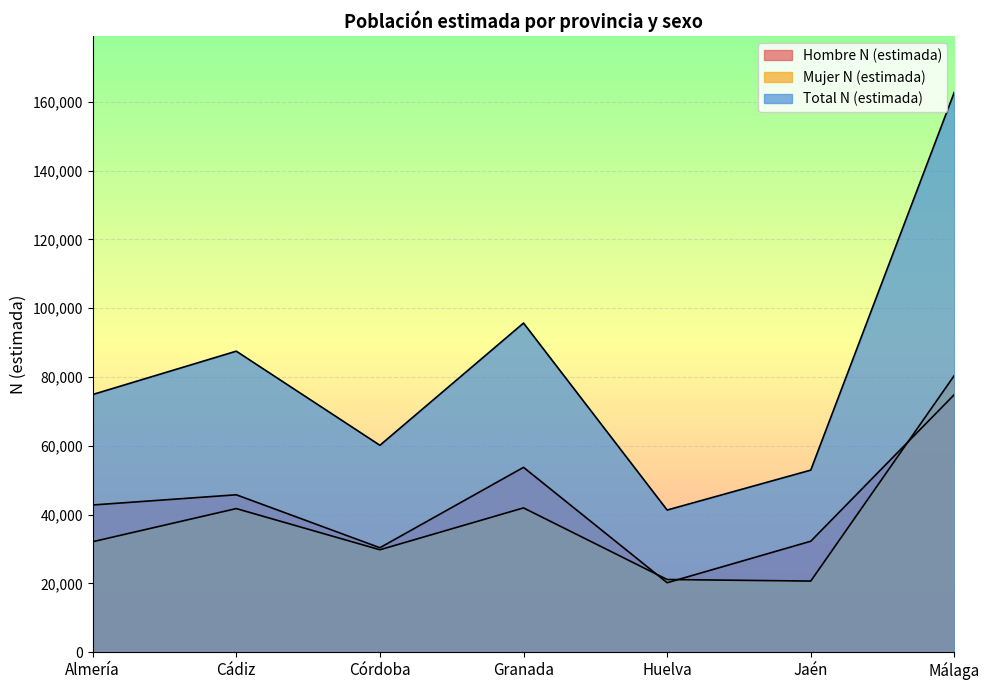

What position from the right is Jaén?

2